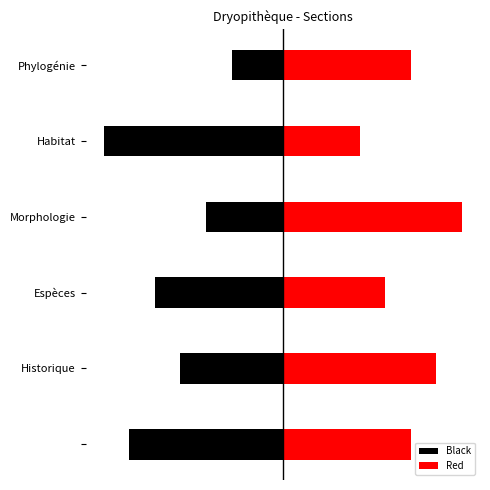

What is the value of the Red bar at the 4th from the left?

7